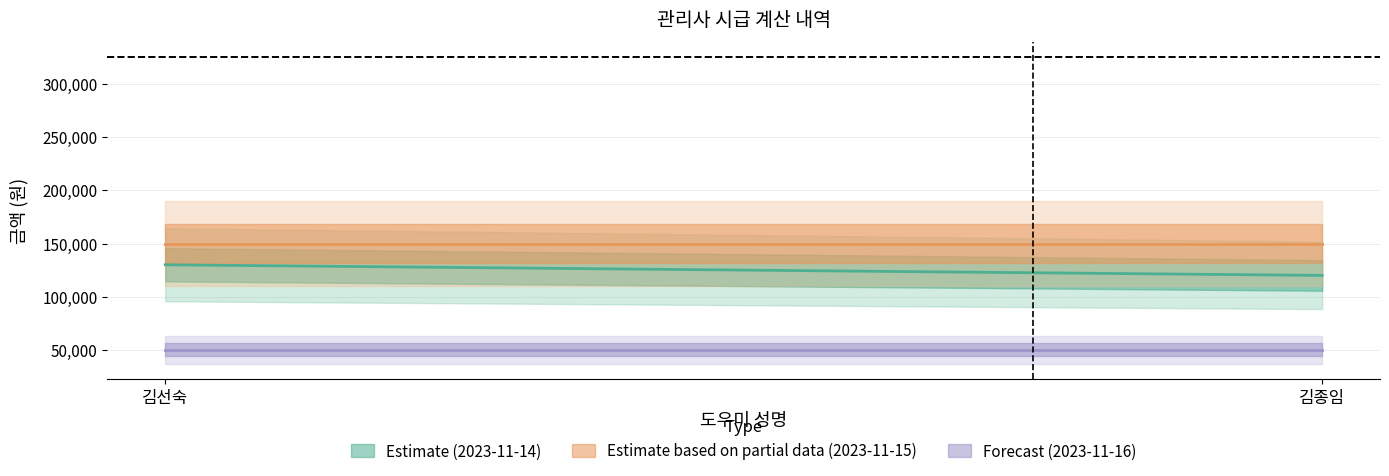

At which category is the sum across all series the highest?

김선숙